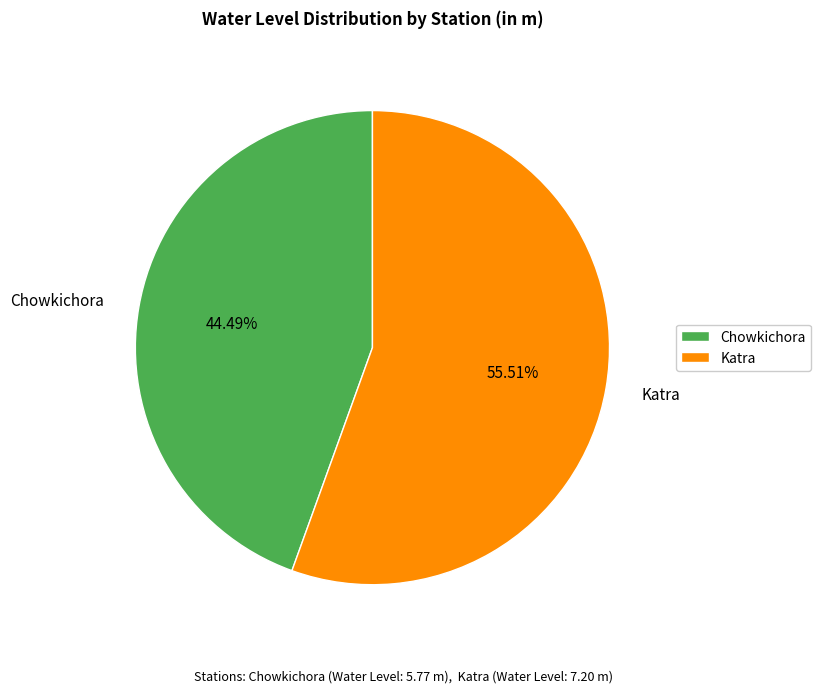

To the nearest percent, what is the combined percentage of Katra and Chowkichora?

100%